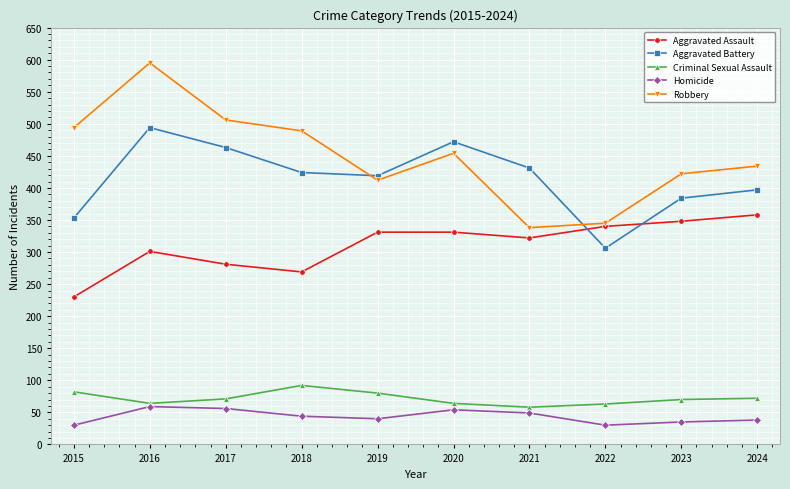

What is the value of the Homicide point at the 6th from the left?

54